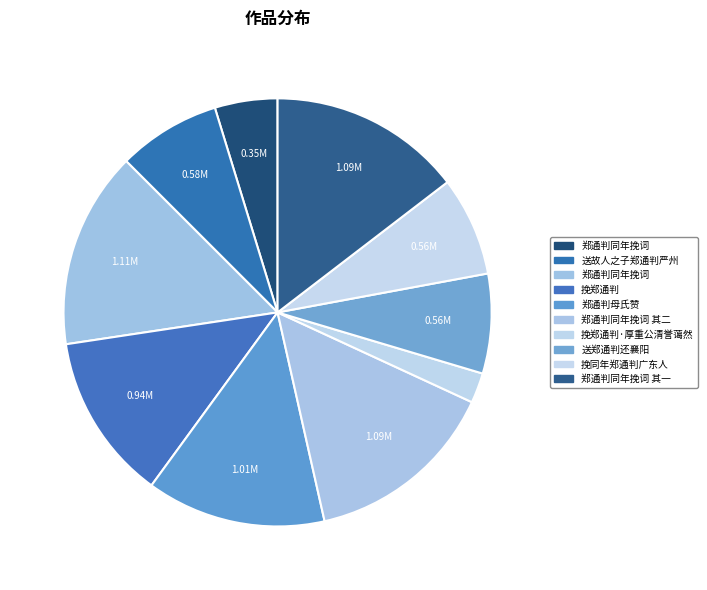

How many segments does this pie chart have?

10